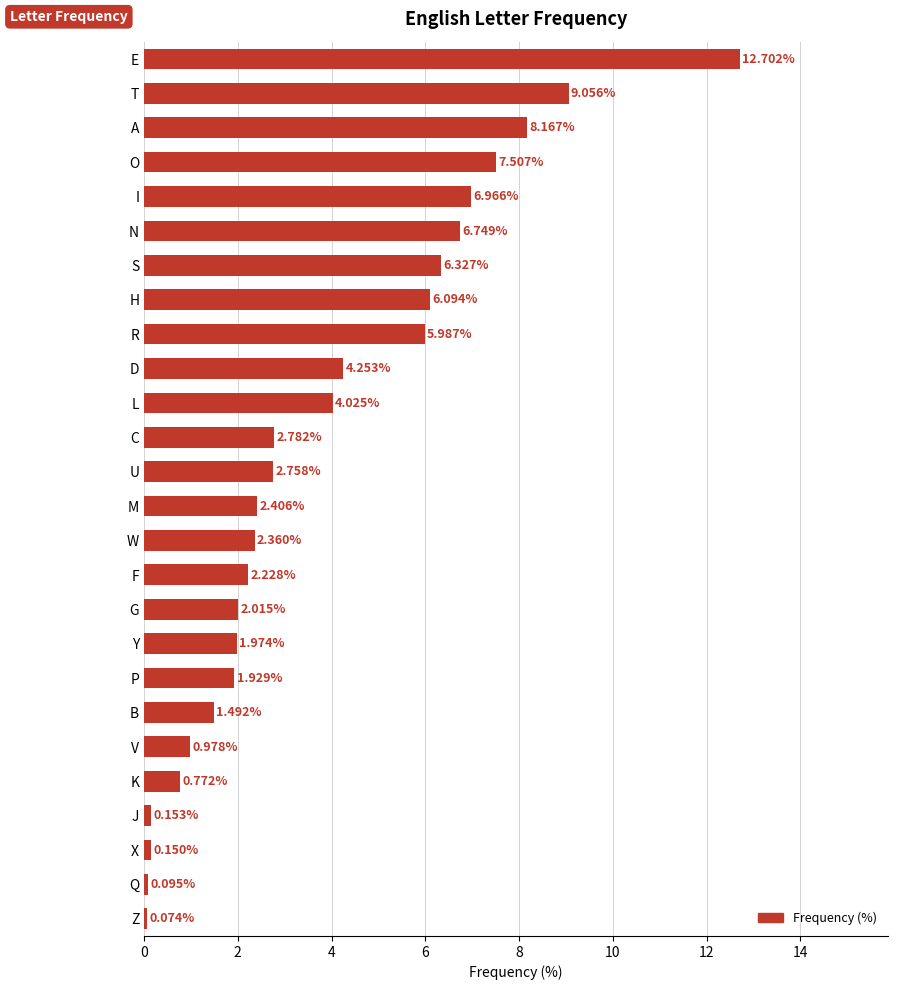

What is the ratio of the value at O to the value at I?

1.1